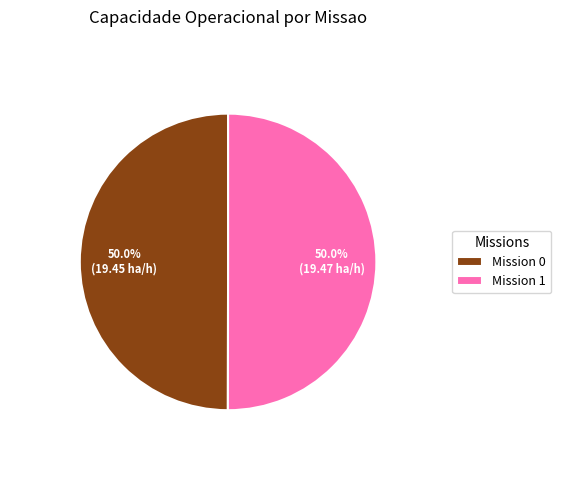

What portion of the pie excludes Mission 1?

50.0%